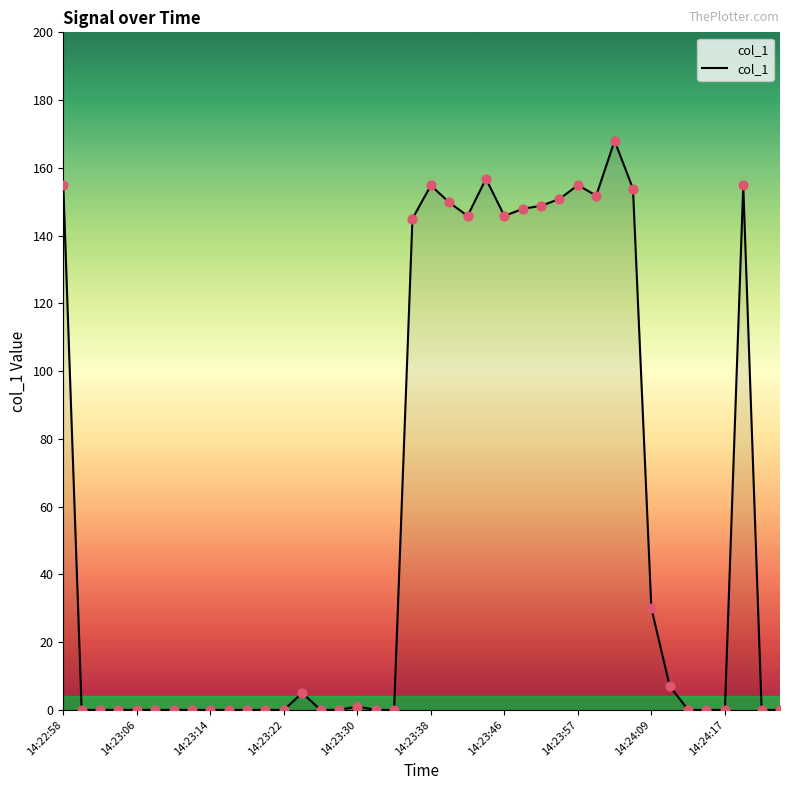

What is the greatest value displayed?

168.0